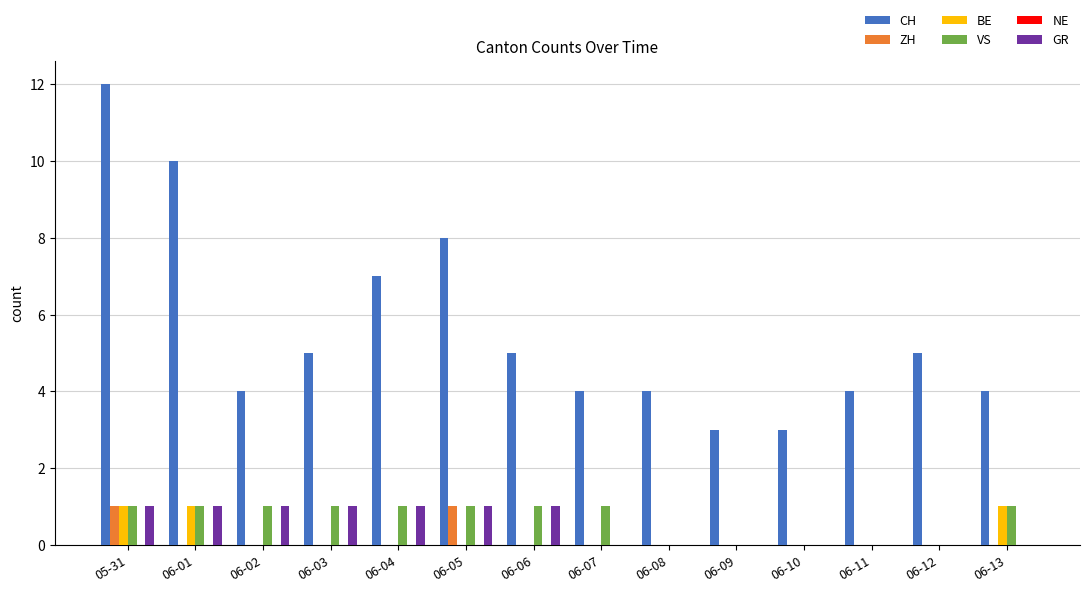

Between 05-31 and 06-09, which series saw the biggest shift?

CH